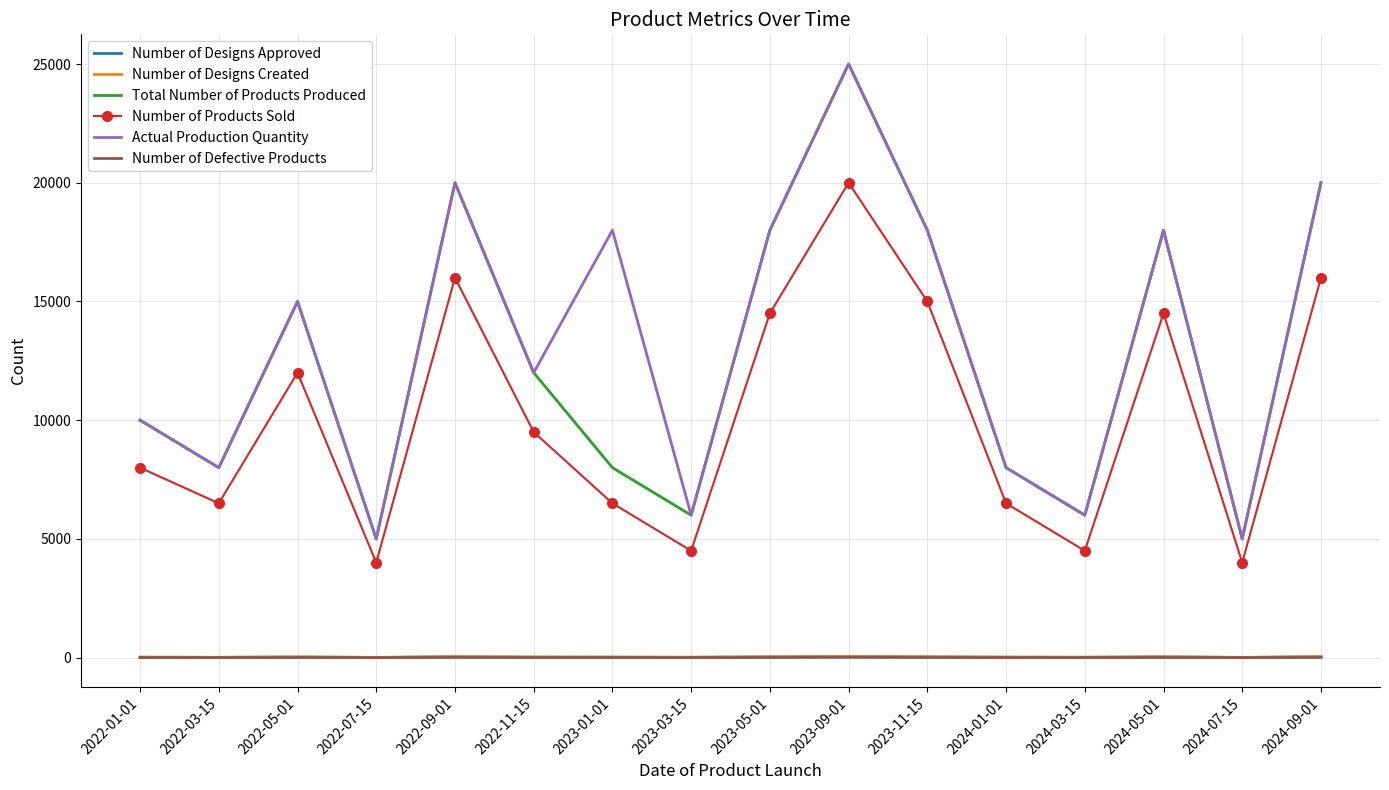

What are all the series names shown in the legend?

Number of Designs Approved, Number of Designs Created, Total Number of Products Produced, Number of Products Sold, Actual Production Quantity, Number of Defective Products